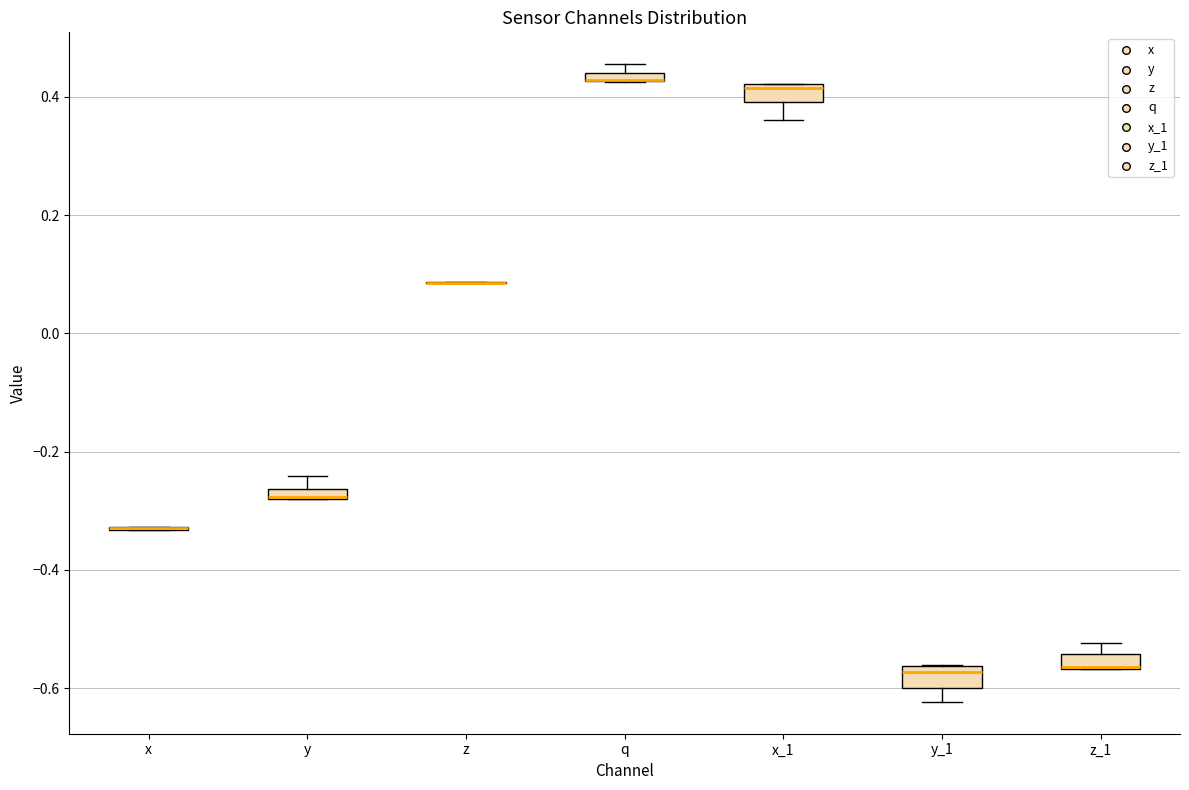

Where does the upper whisker of the box for y end on the y-axis? The values are not printed on the chart, so give them approximately, as read against the axis.

-0.24